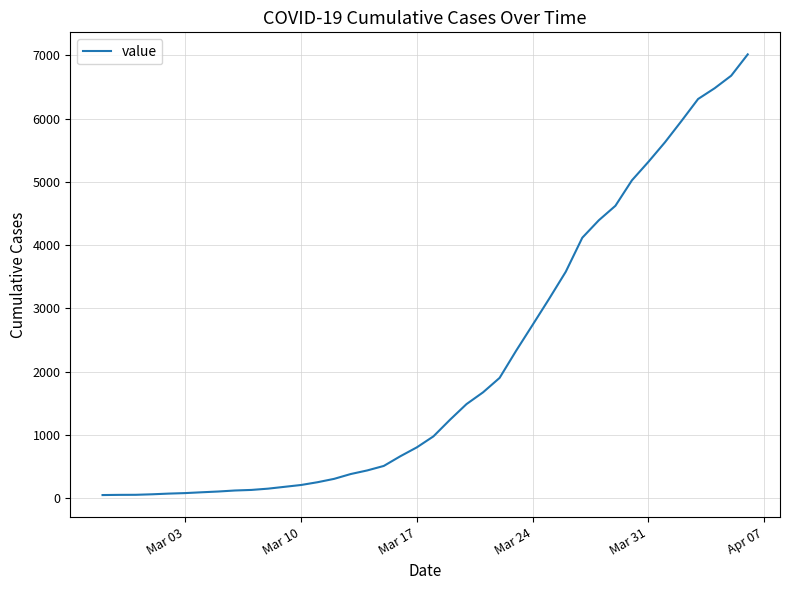

What is the greatest value displayed?

7014